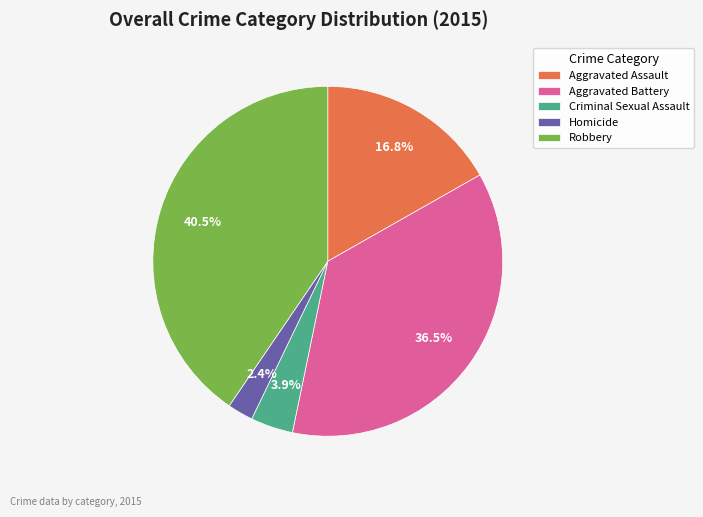

Which has a higher value, Aggravated Assault or Criminal Sexual Assault?

Aggravated Assault